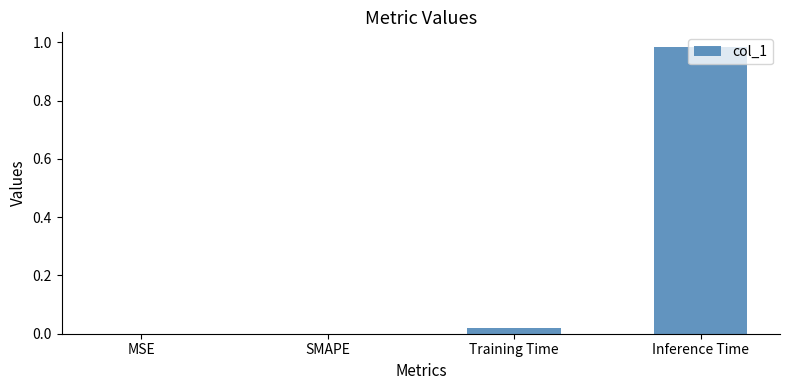

The value at Inference Time is 0.3. True or false?

False